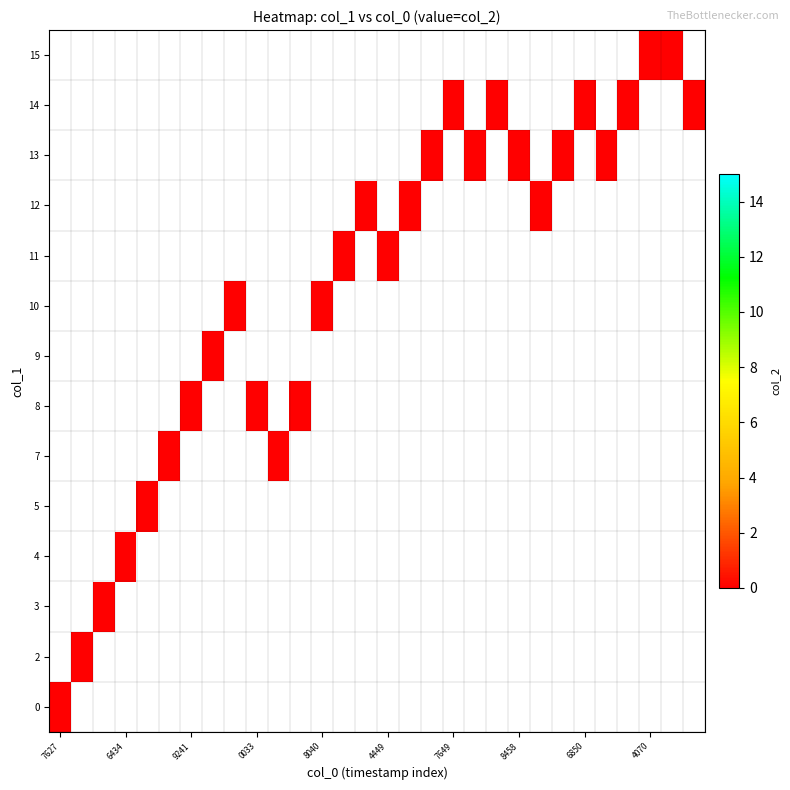

True or false: col_1_vals has a value of 13 at 23.

True